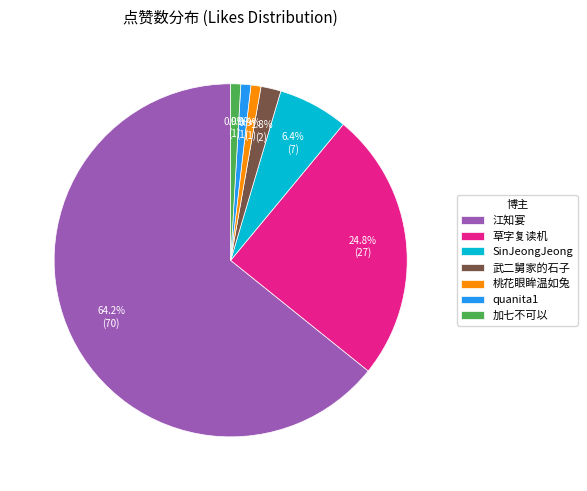

How many segments does this pie chart have?

7